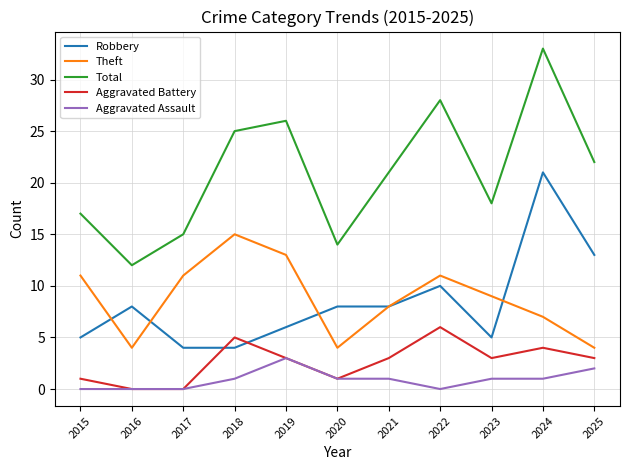

The value of Robbery at 2019 is 3. True or false?

False